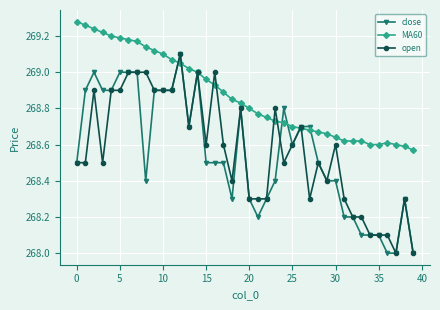

What is the value of the close point at the 18th from the left?

268.5